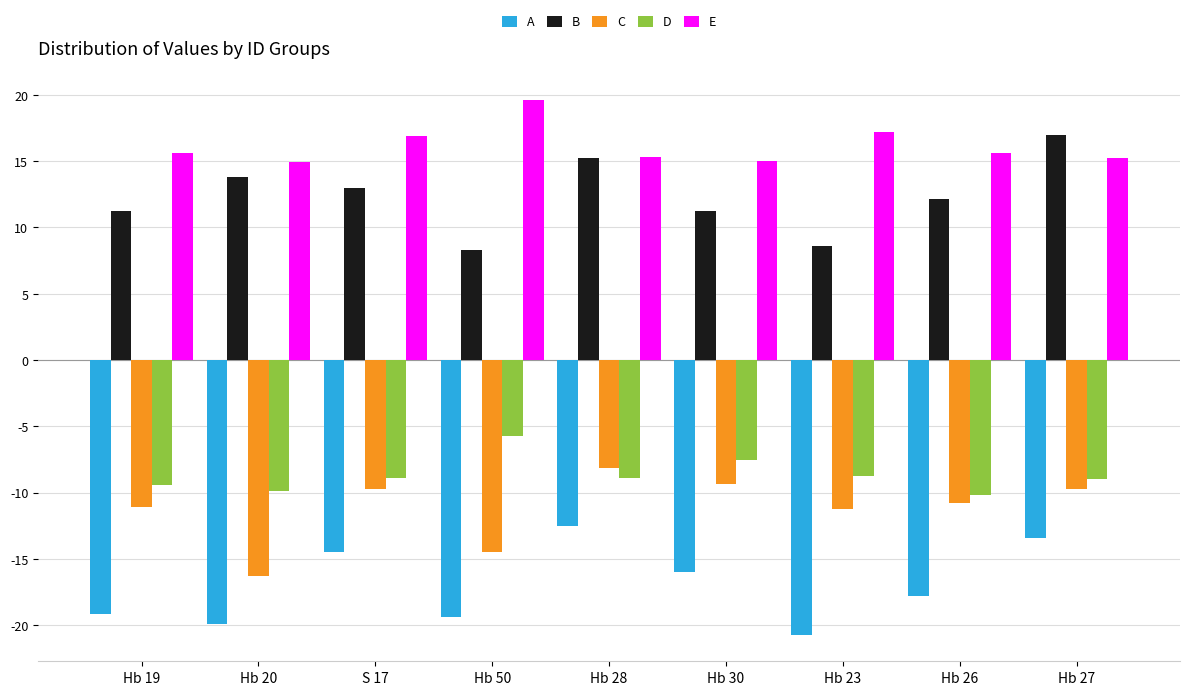

List the series in order of their peak value, highest first.

E, B, D, C, A